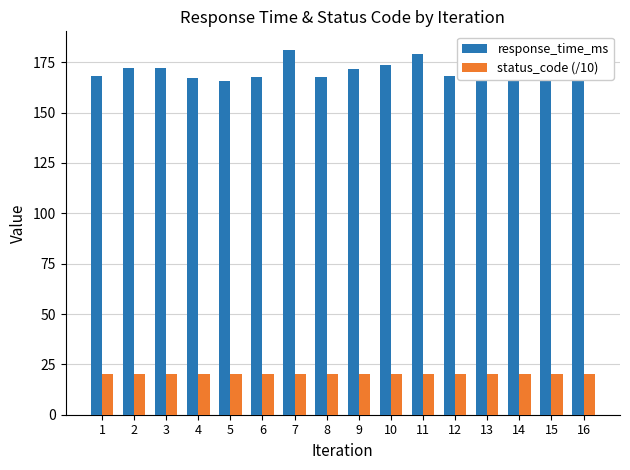

Rank the series by their maximum value, from highest to lowest.

response_time_ms, status_code (/10)